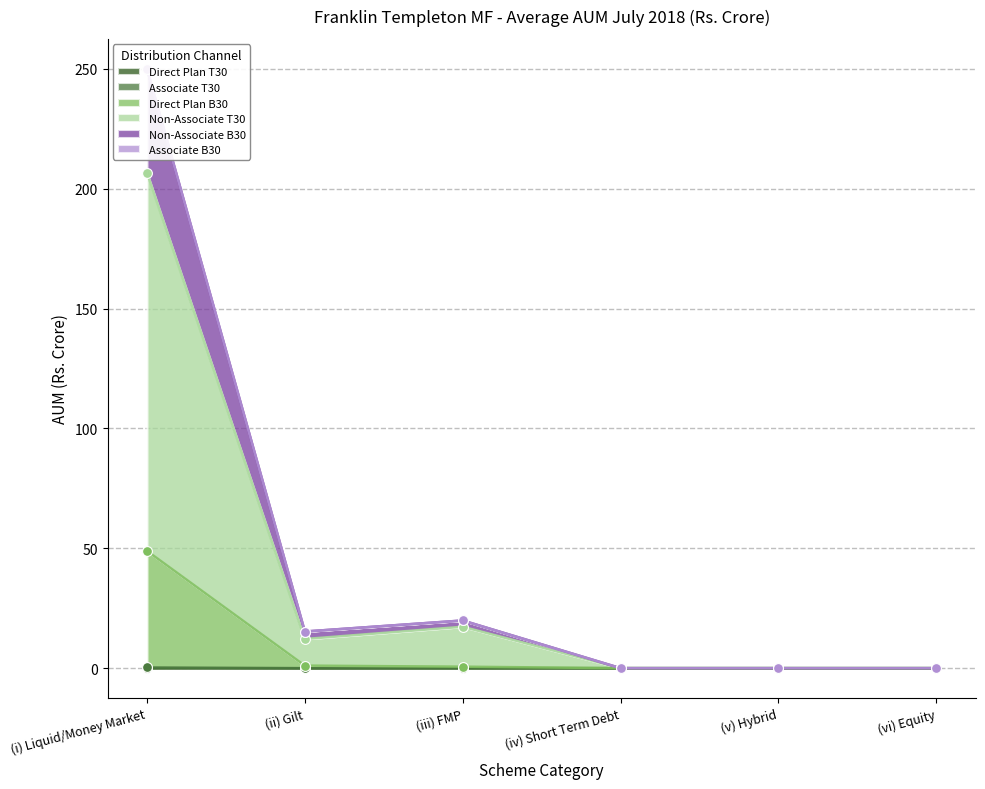

The value of Associate T30 at (ii) Gilt is 0.0. True or false?

True